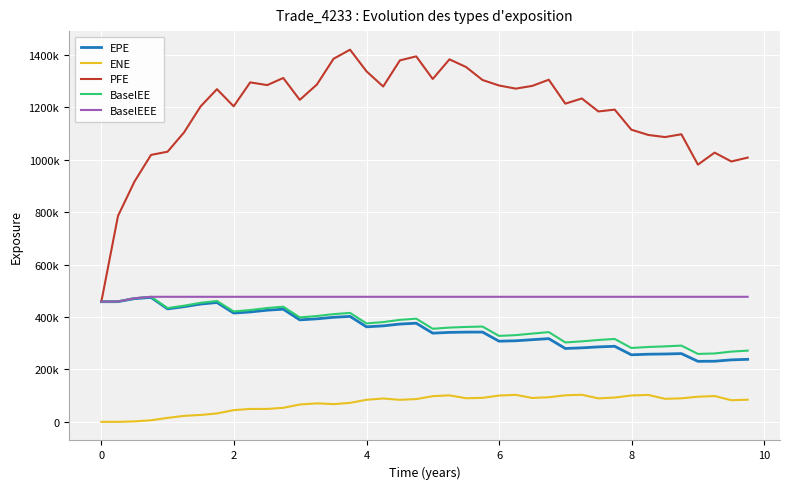

What are all the series names shown in the legend?

EPE, ENE, PFE, BaselEE, BaselEEE